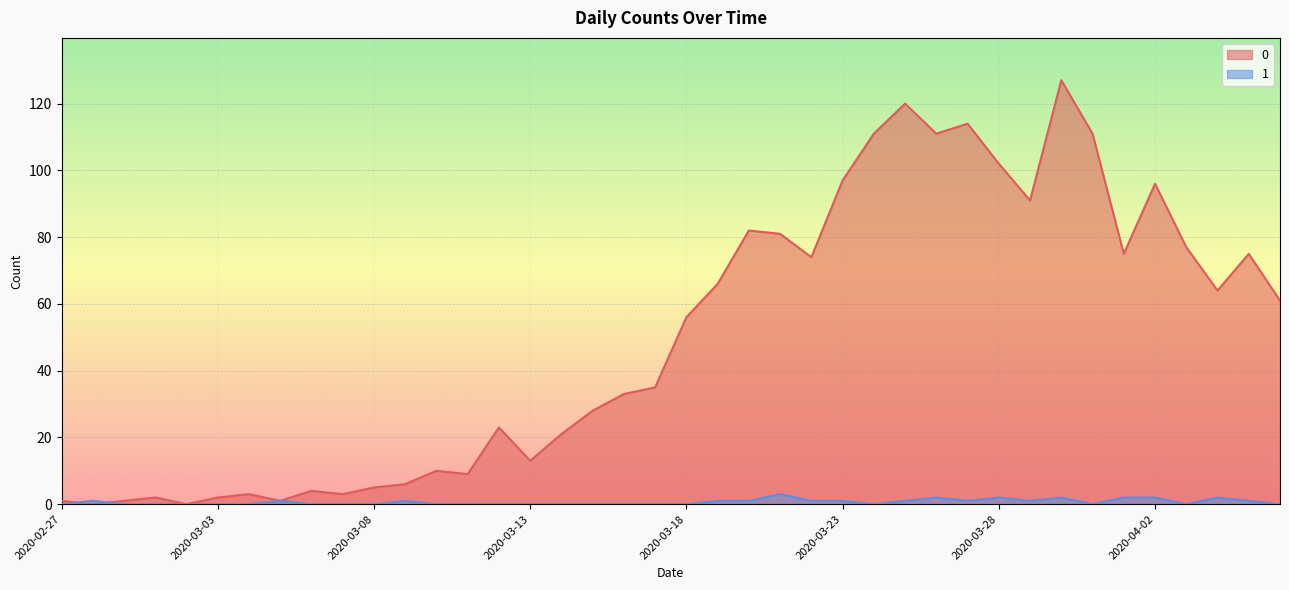

Where does the 0 series first go above 56?

2020-03-19